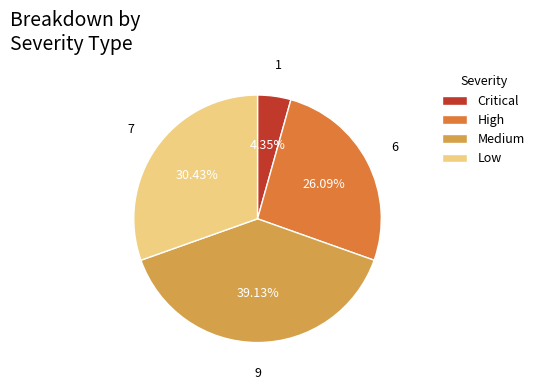

To the nearest percent, what is the difference between the largest and smallest slice percentages?

35%